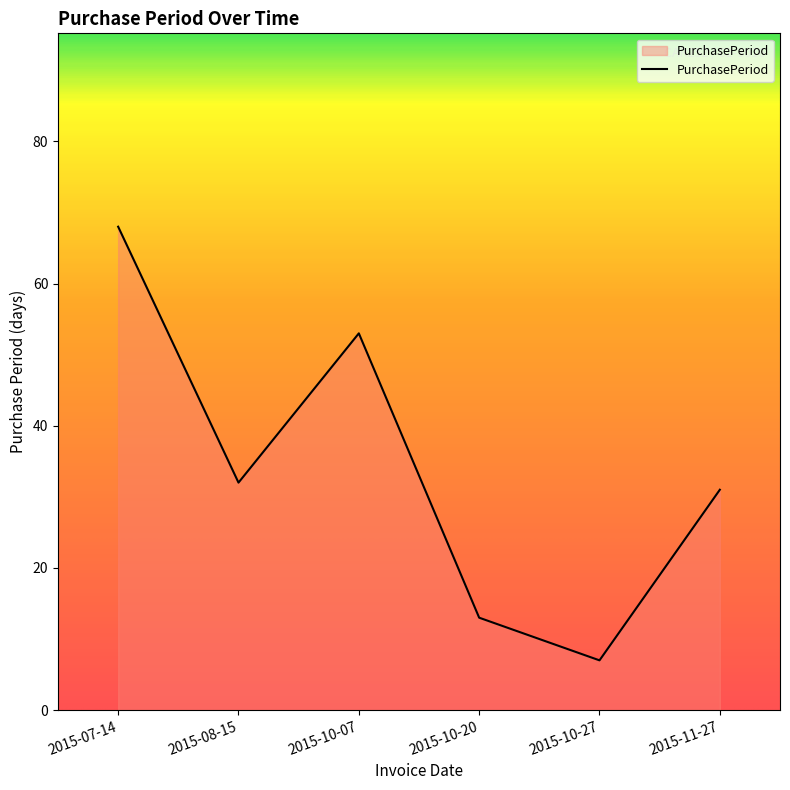

What value does the data have at 2015-08-15, to the nearest 10?

30